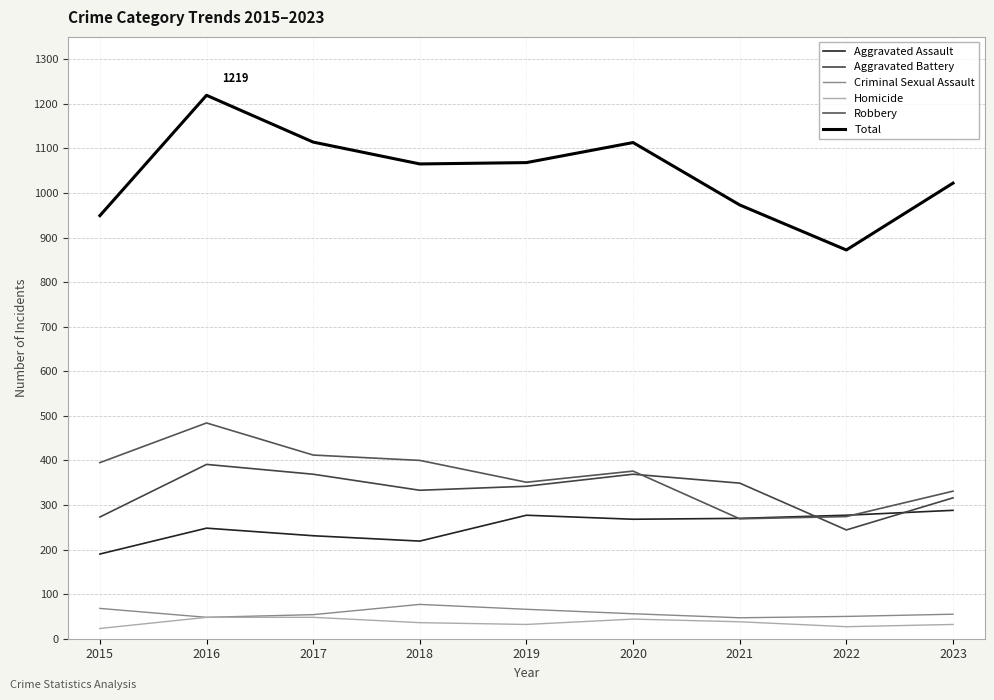

What is the sum of the Aggravated Battery values at 2016 and 2018?

724